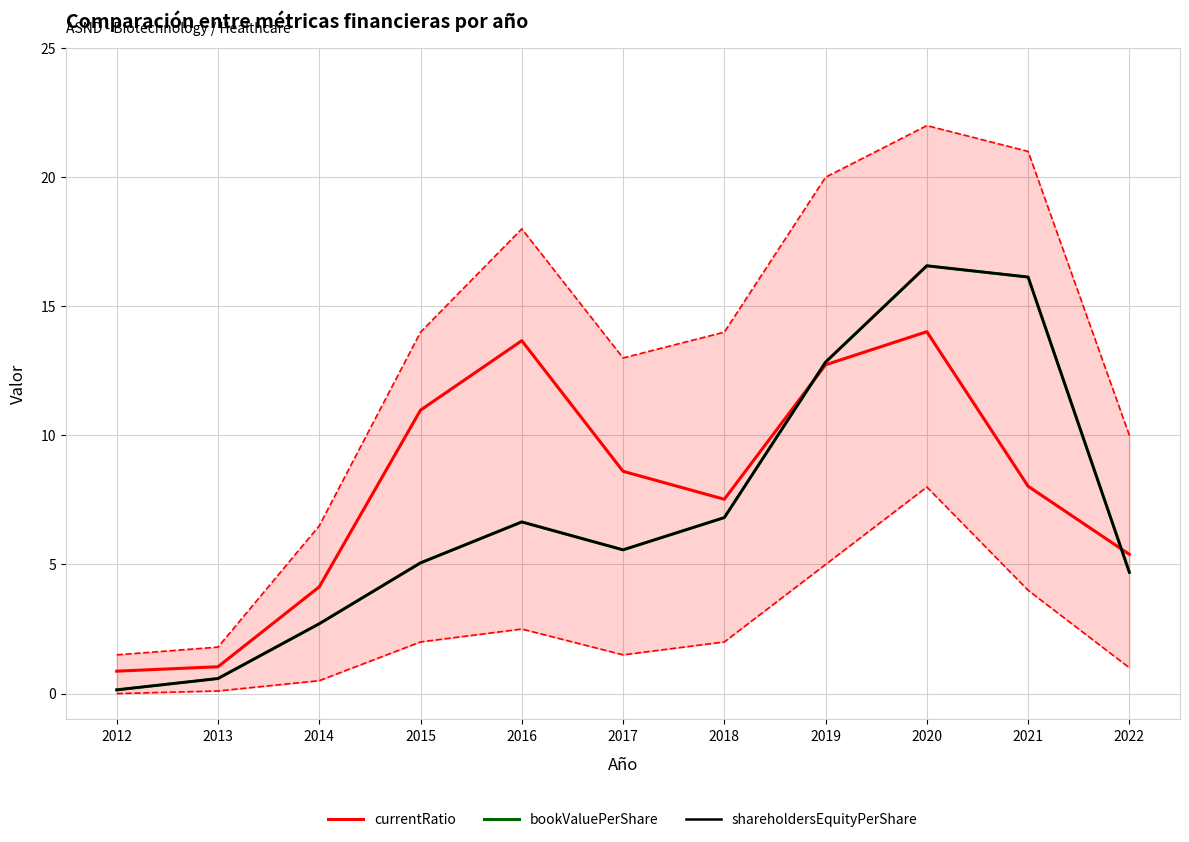

Rank the series at 2015 from highest to lowest value.

currentRatio, bookValuePerShare, shareholdersEquityPerShare